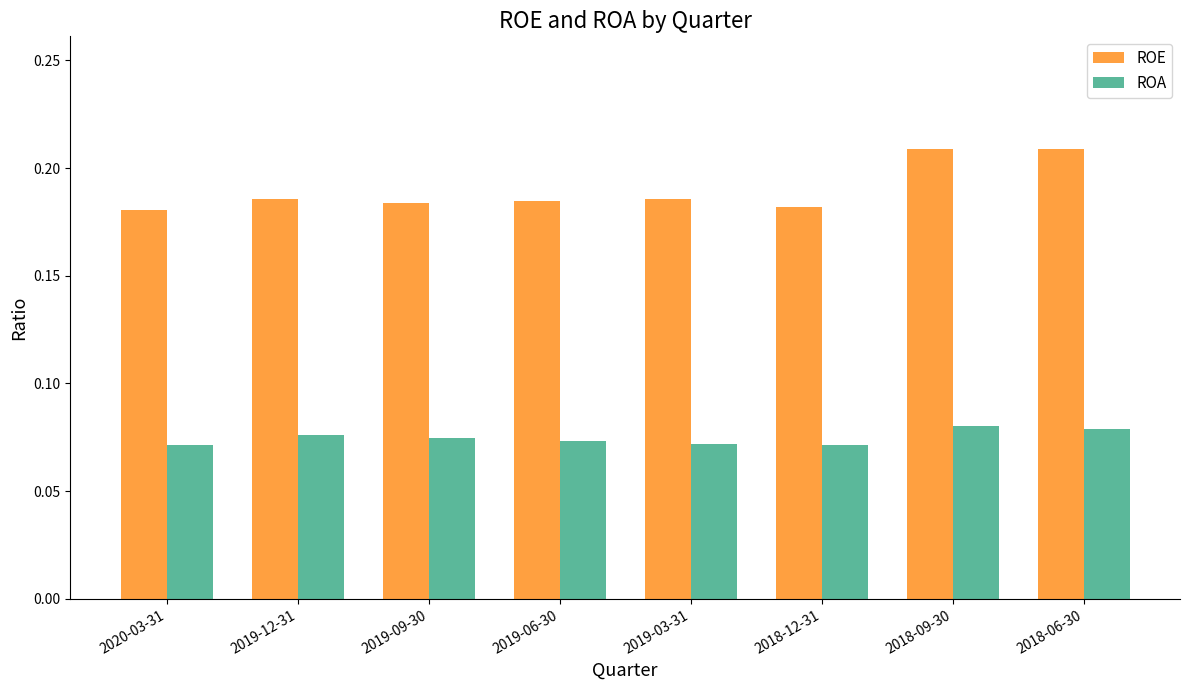

How many ROA values are between 0 and 1?

8